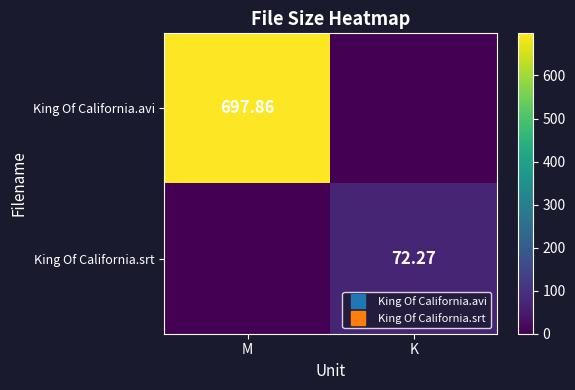

Is it true that King Of California.avi equals -216.4 at K?

False